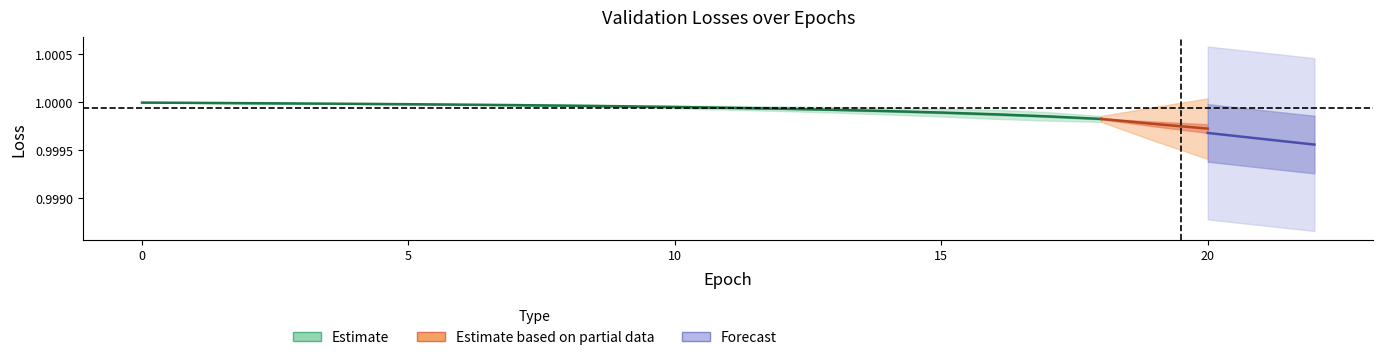

What is the value of the 5th point from the left?

1.0